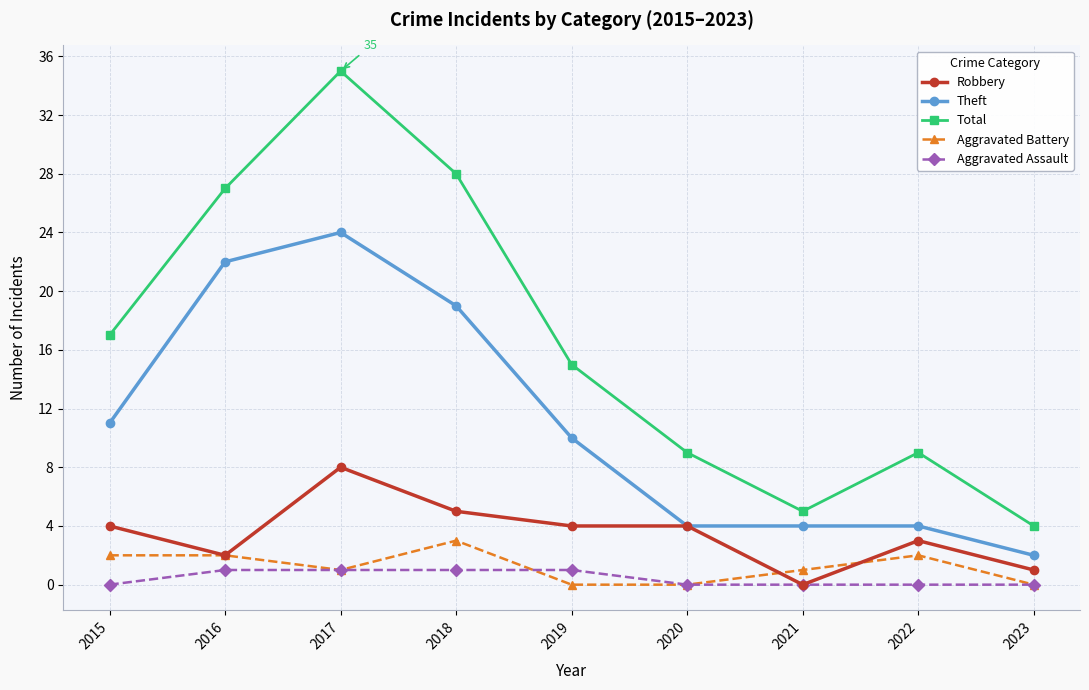

At which label does Robbery reach its peak?

2017